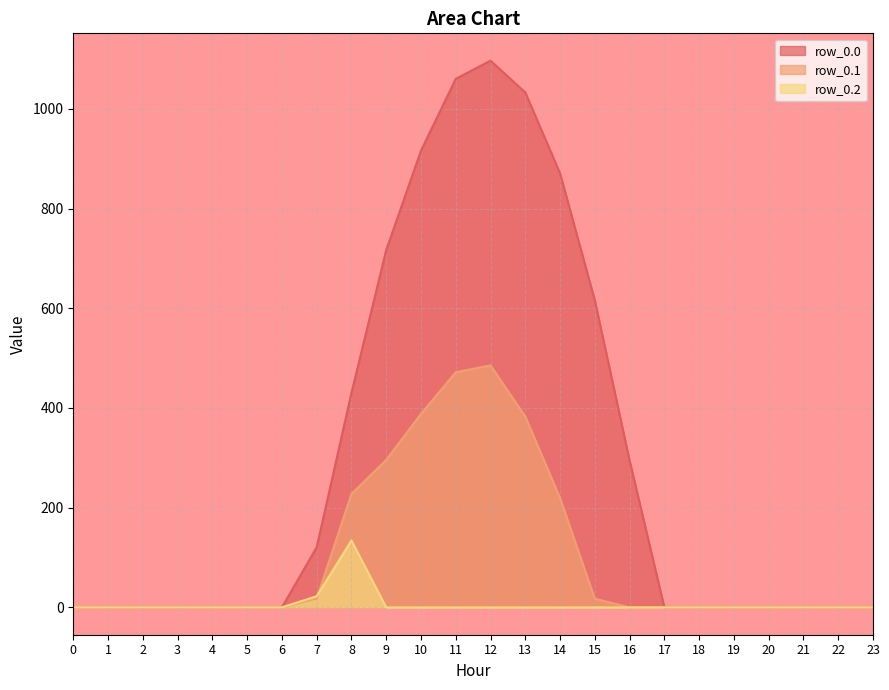

Rank the series by their average value, from highest to lowest.

row_0.0, row_0.1, row_0.2